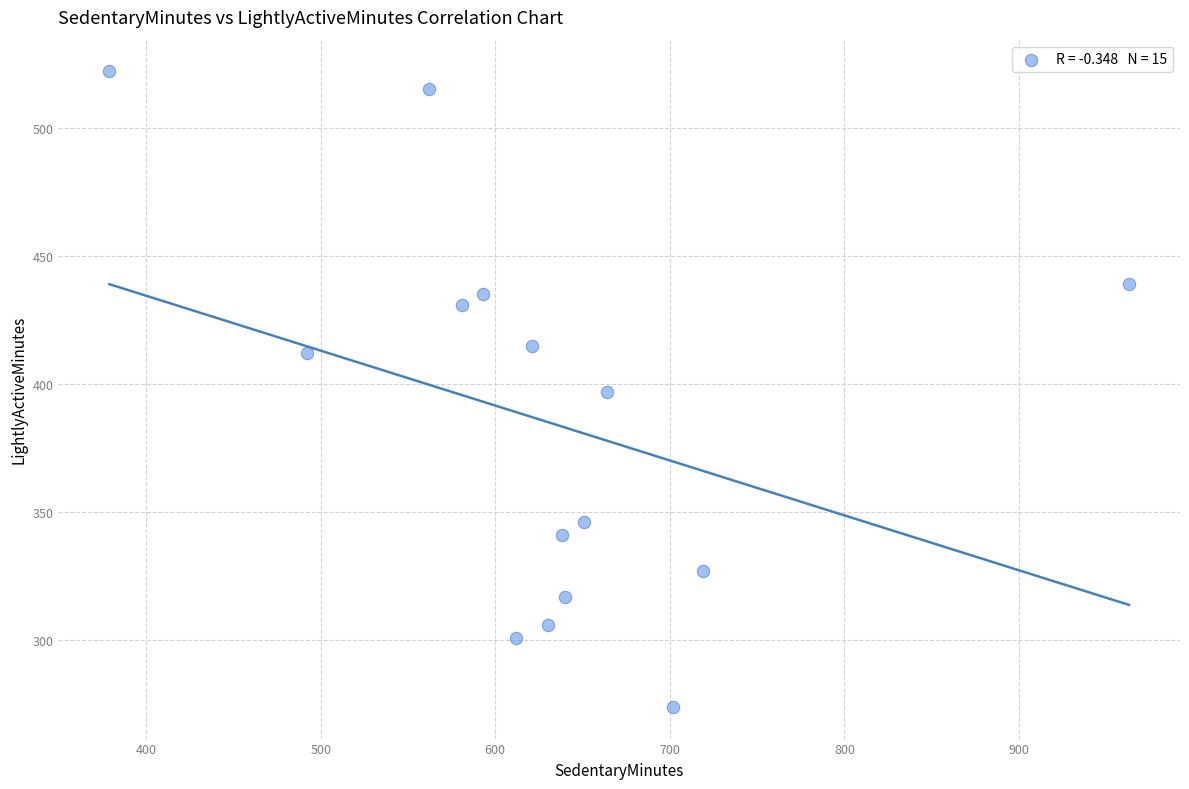

What is the range of Y values (max minus min)?

248